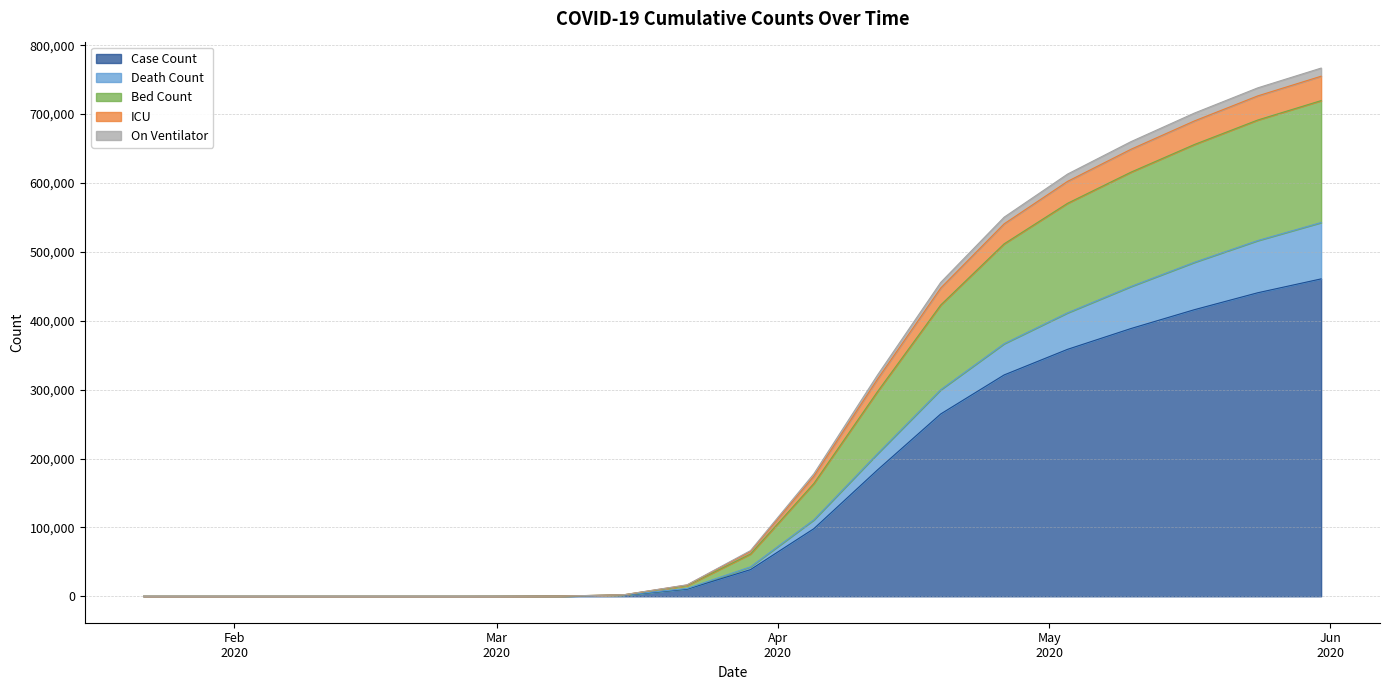

What is the maximum value for Case Count?

460762